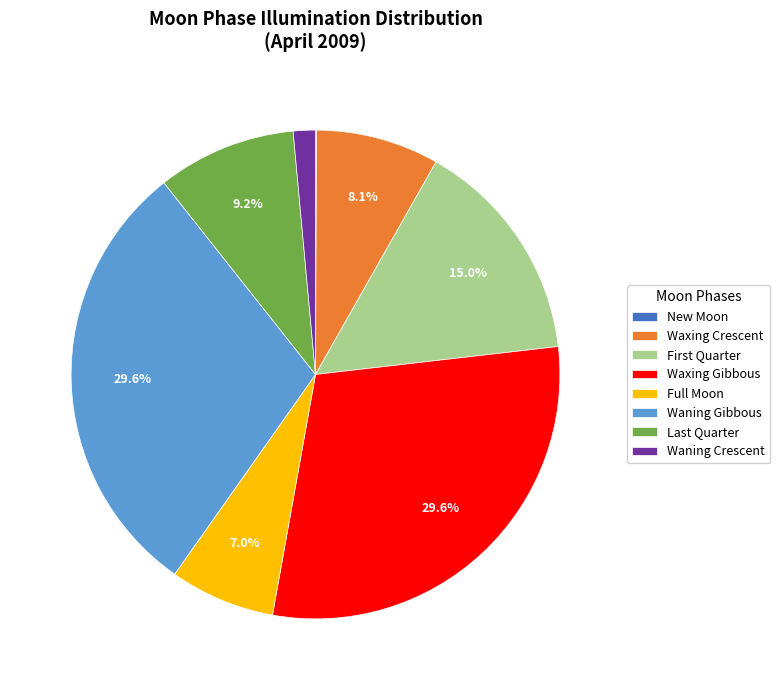

Is it true that Waning Gibbous is 10% of the pie?

False